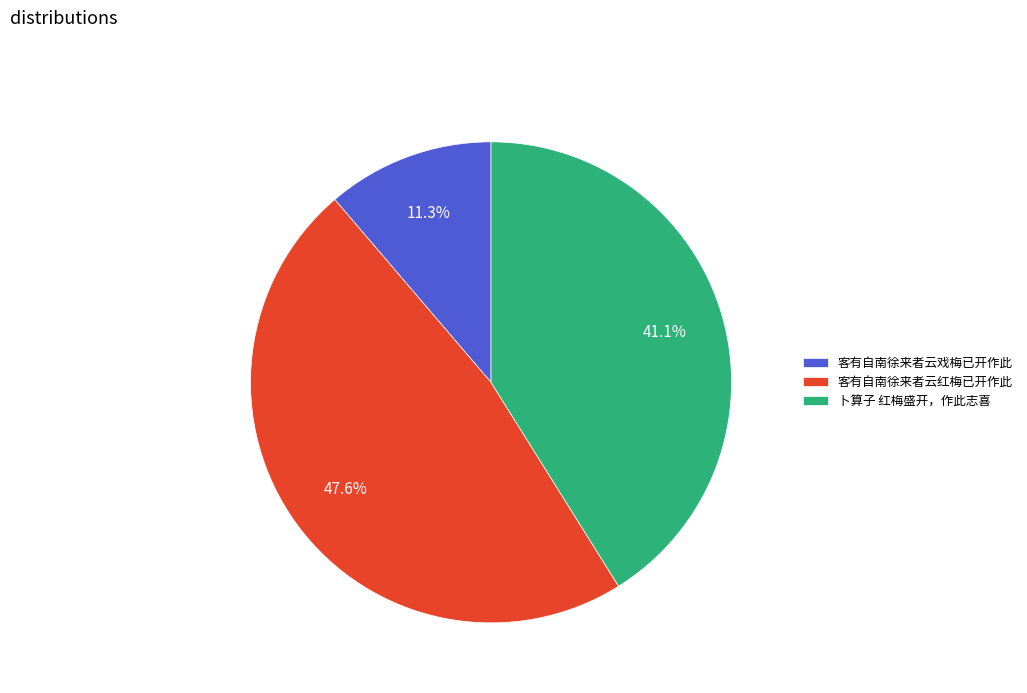

To the nearest percent, what is the average slice percentage?

33%